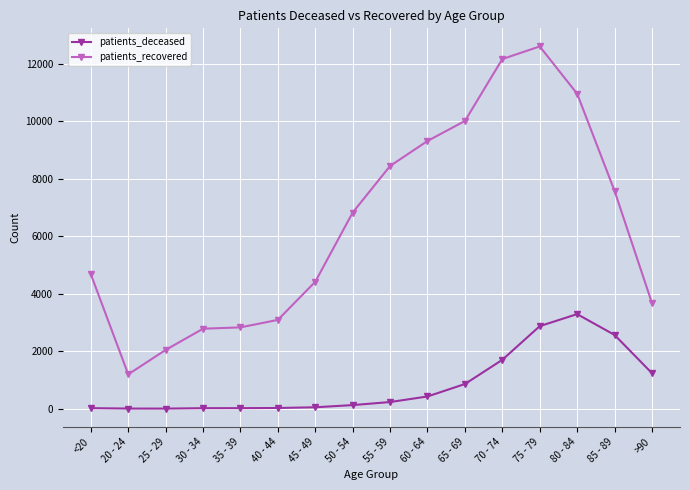

At <20, list the series in order from smallest to largest.

patients_deceased, patients_recovered